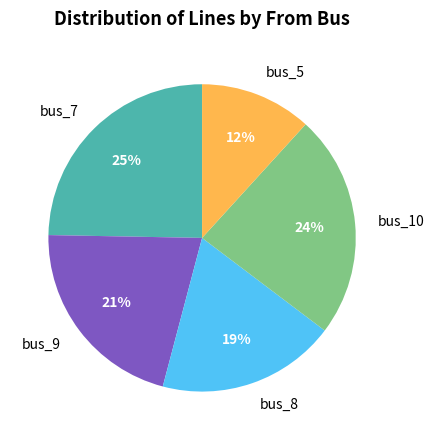

How many segments does this pie chart have?

5